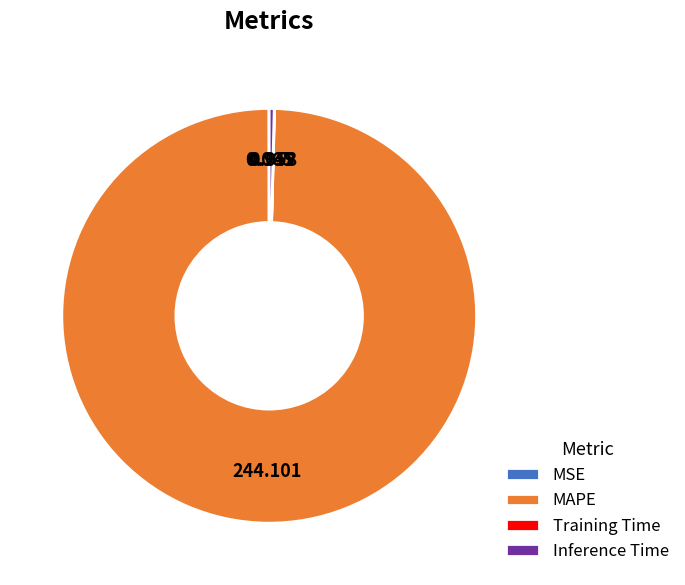

Is there any slice that represents more than half of the pie?

Yes